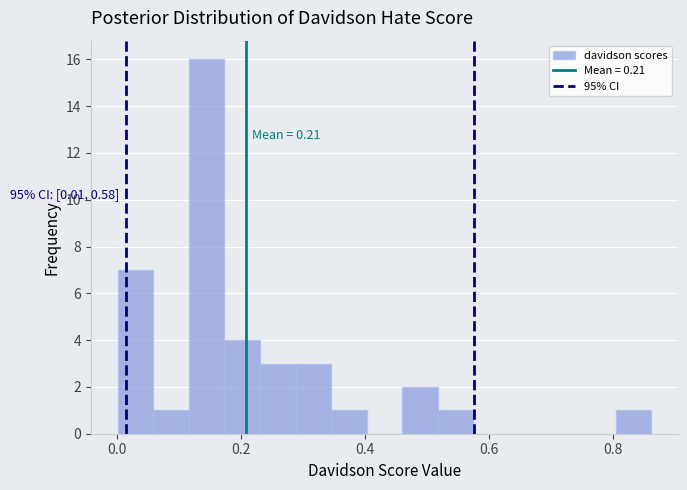

Around what value on the x-axis is the tallest bar? Give the approximate position of its centre, as read against the axis.

0.14